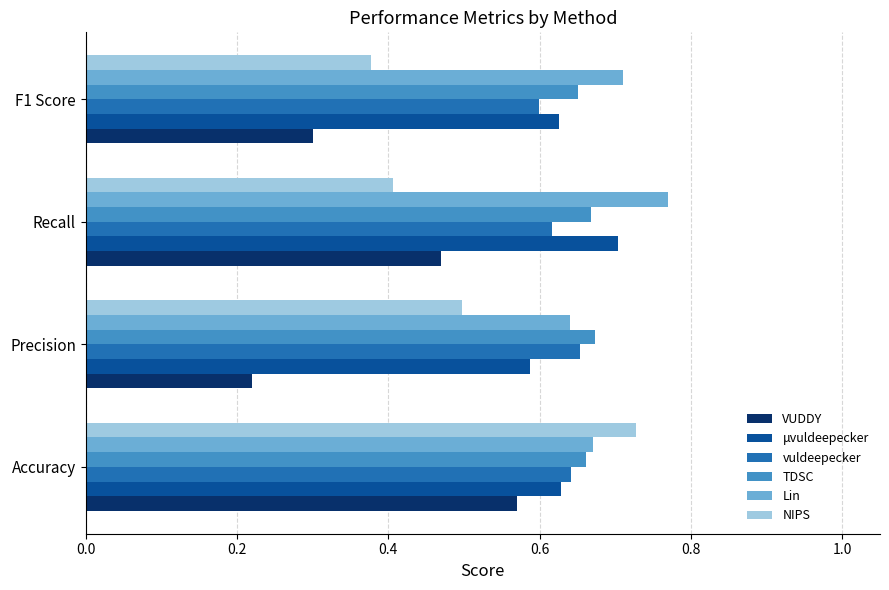

What is the sum of all VUDDY values?

1.6